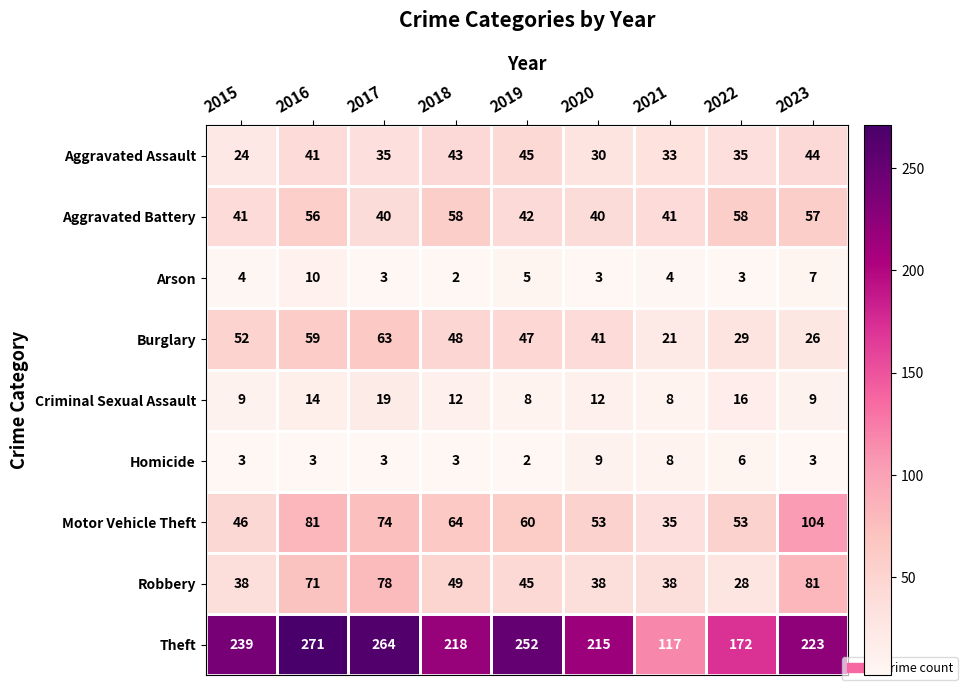

What is the sum of all Robbery values?

466